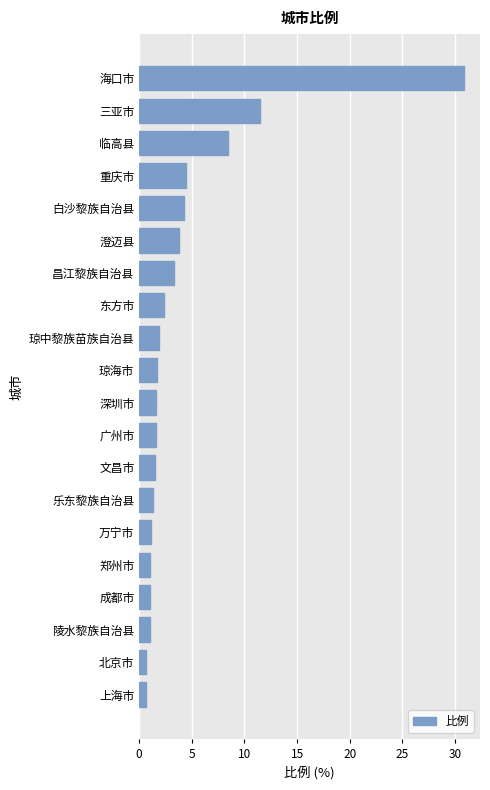

What is the maximum value shown in the chart?

30.8